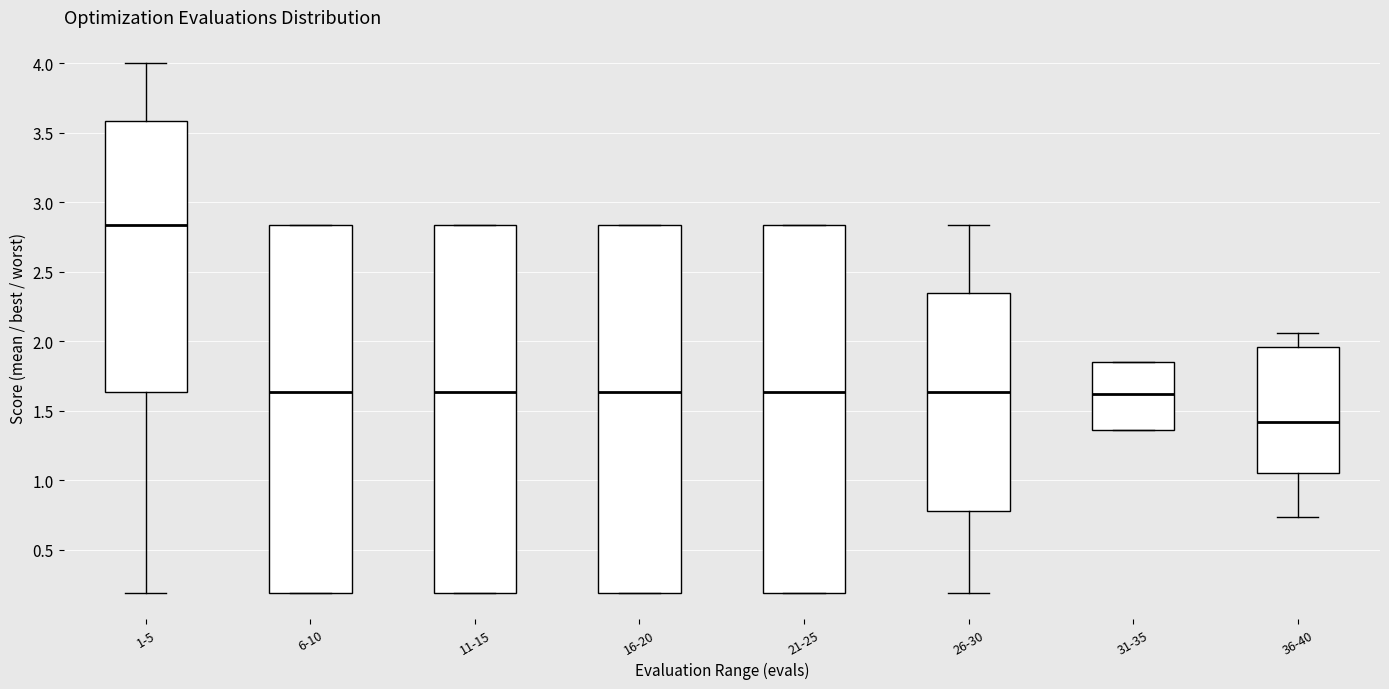

Reading left to right, transcribe this box plot: for each box, give where its median line is, the range the box spans, and where its two whiskers end, as read against the y-axis. The values are not printed on the chart, so give them approximately, as read against the axis.

1-5: median 2.85, box 1.65 to 3.60, whiskers 0.20 to 4.00
6-10: median 1.65, box 0.20 to 2.85, whiskers 0.20 to 2.85
11-15: median 1.65, box 0.20 to 2.85, whiskers 0.20 to 2.85
16-20: median 1.65, box 0.20 to 2.85, whiskers 0.20 to 2.85
21-25: median 1.65, box 0.20 to 2.85, whiskers 0.20 to 2.85
26-30: median 1.65, box 0.80 to 2.35, whiskers 0.20 to 2.85
31-35: median 1.60, box 1.35 to 1.85, whiskers 1.35 to 1.85
36-40: median 1.40, box 1.05 to 1.95, whiskers 0.75 to 2.05